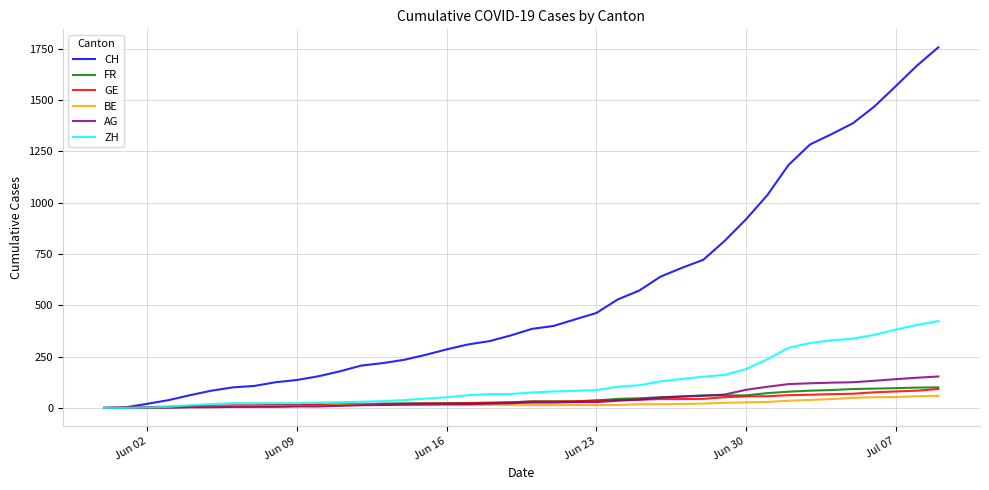

What are all the series names shown in the legend?

CH, FR, GE, BE, AG, ZH